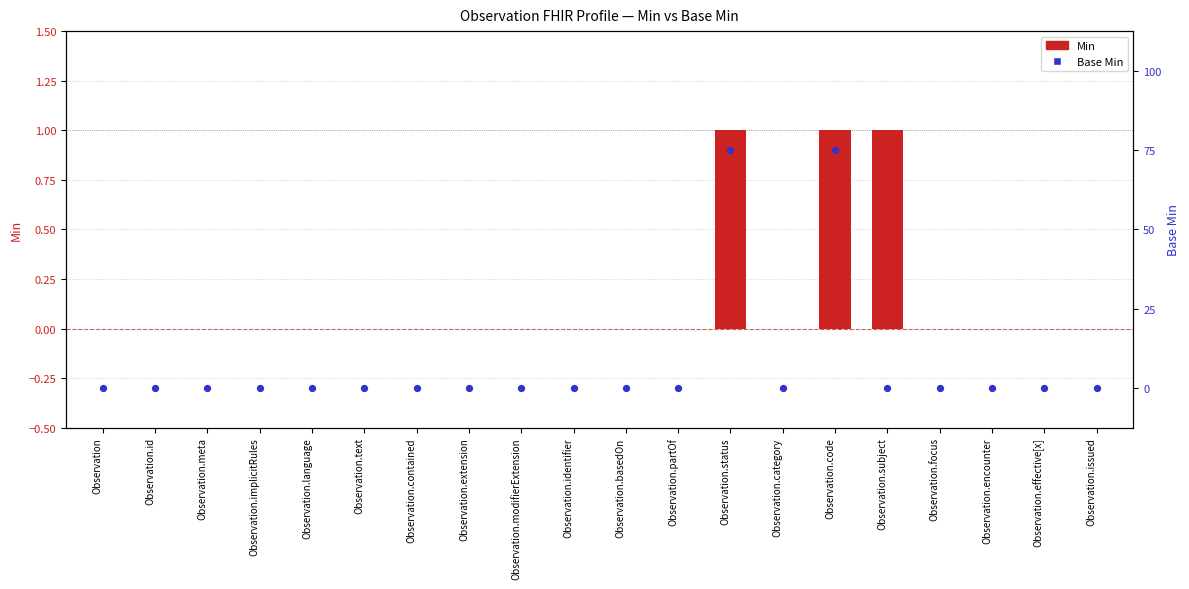

Which series has the largest total across all categories?

Base Min